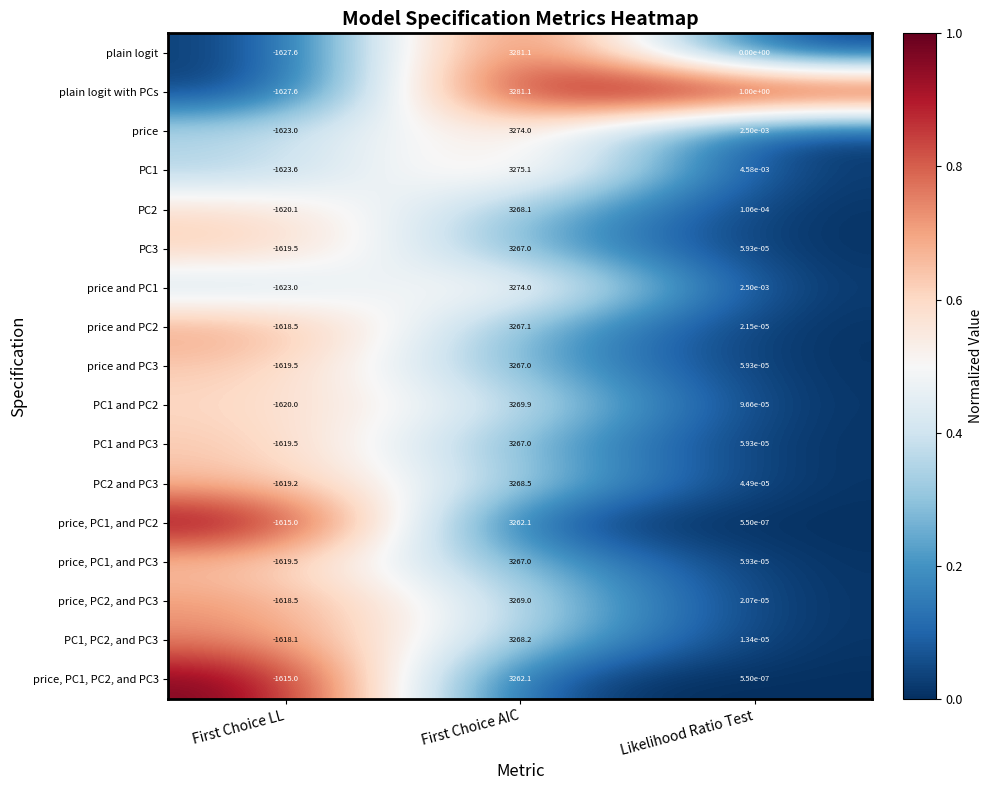

At which label does PC1 and PC3 reach its minimum?

First Choice LL